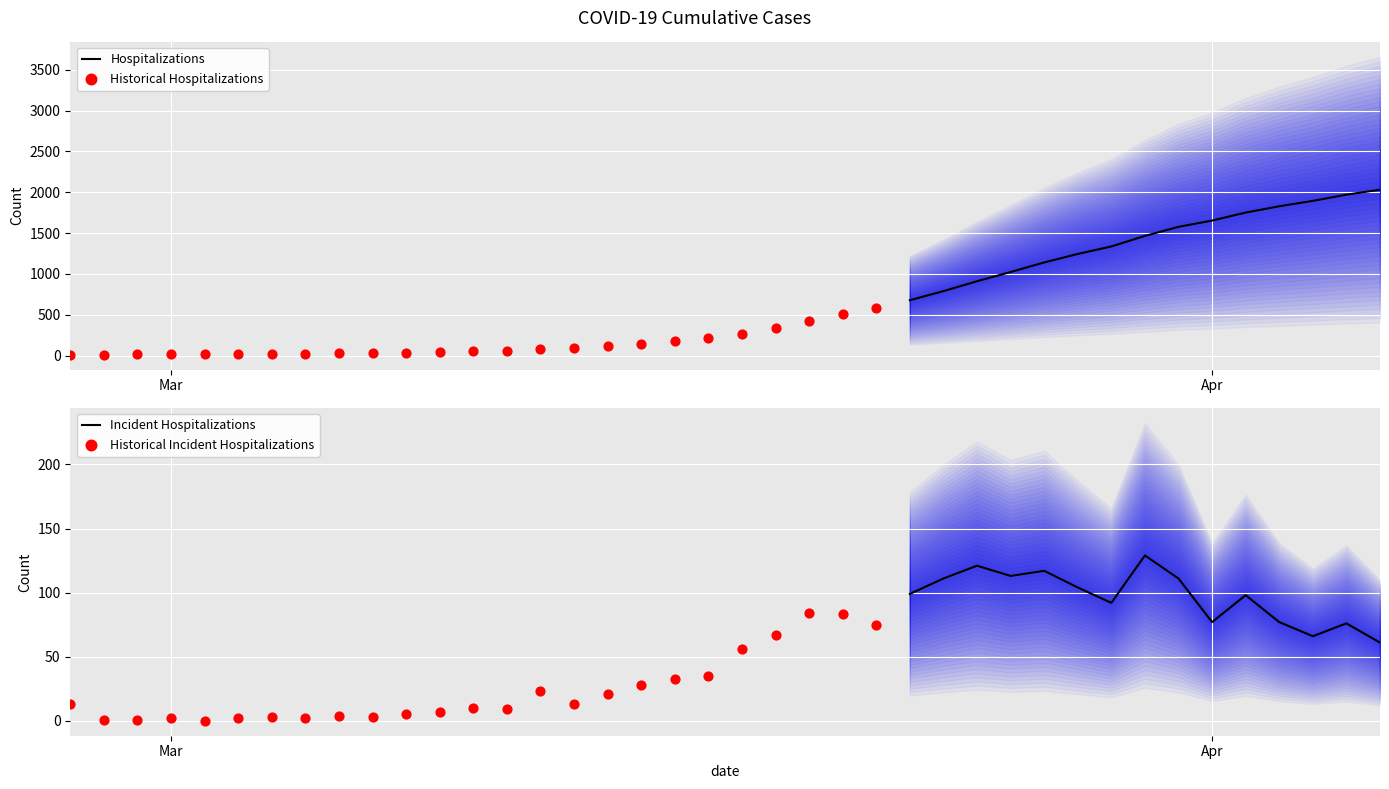

What is the ratio of the value at 2020-03-24 to the value at 2020-04-03?

0.4